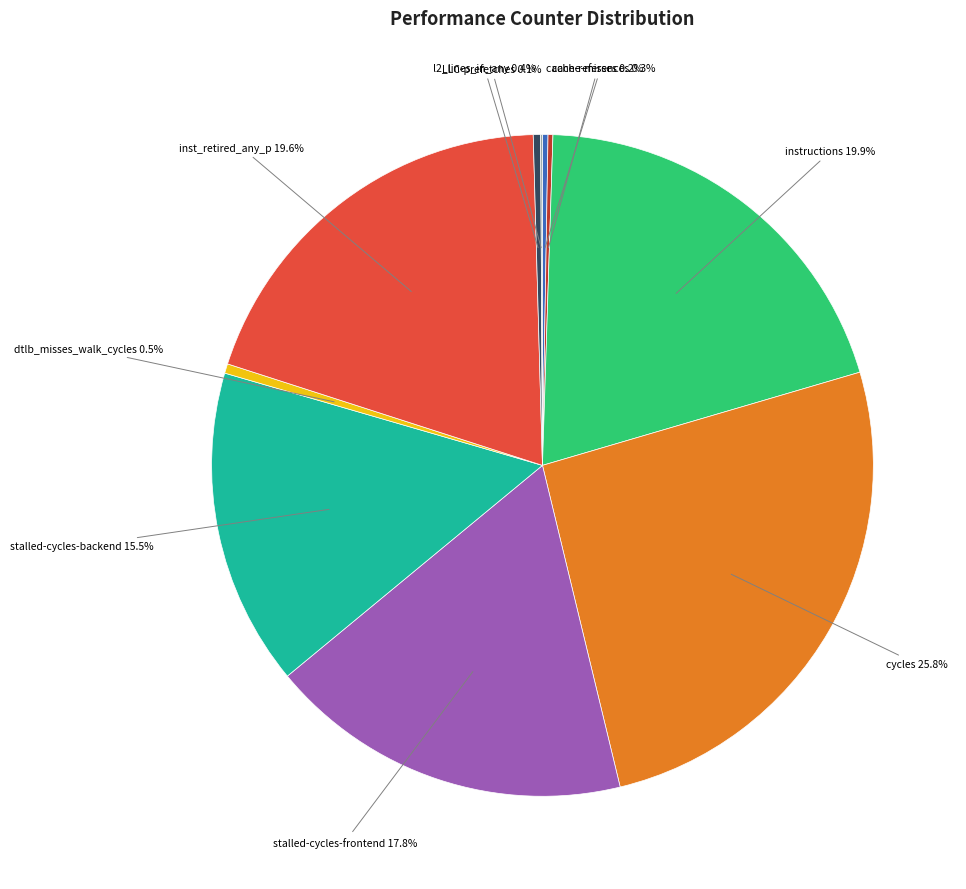

To the nearest percent, what is the difference between the largest and smallest slice percentages?

26%